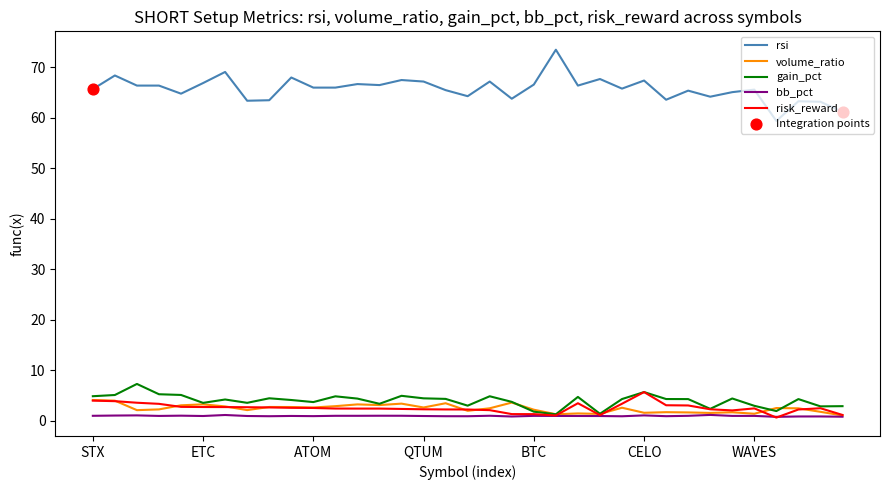

Which series has the widest spread of values?

rsi